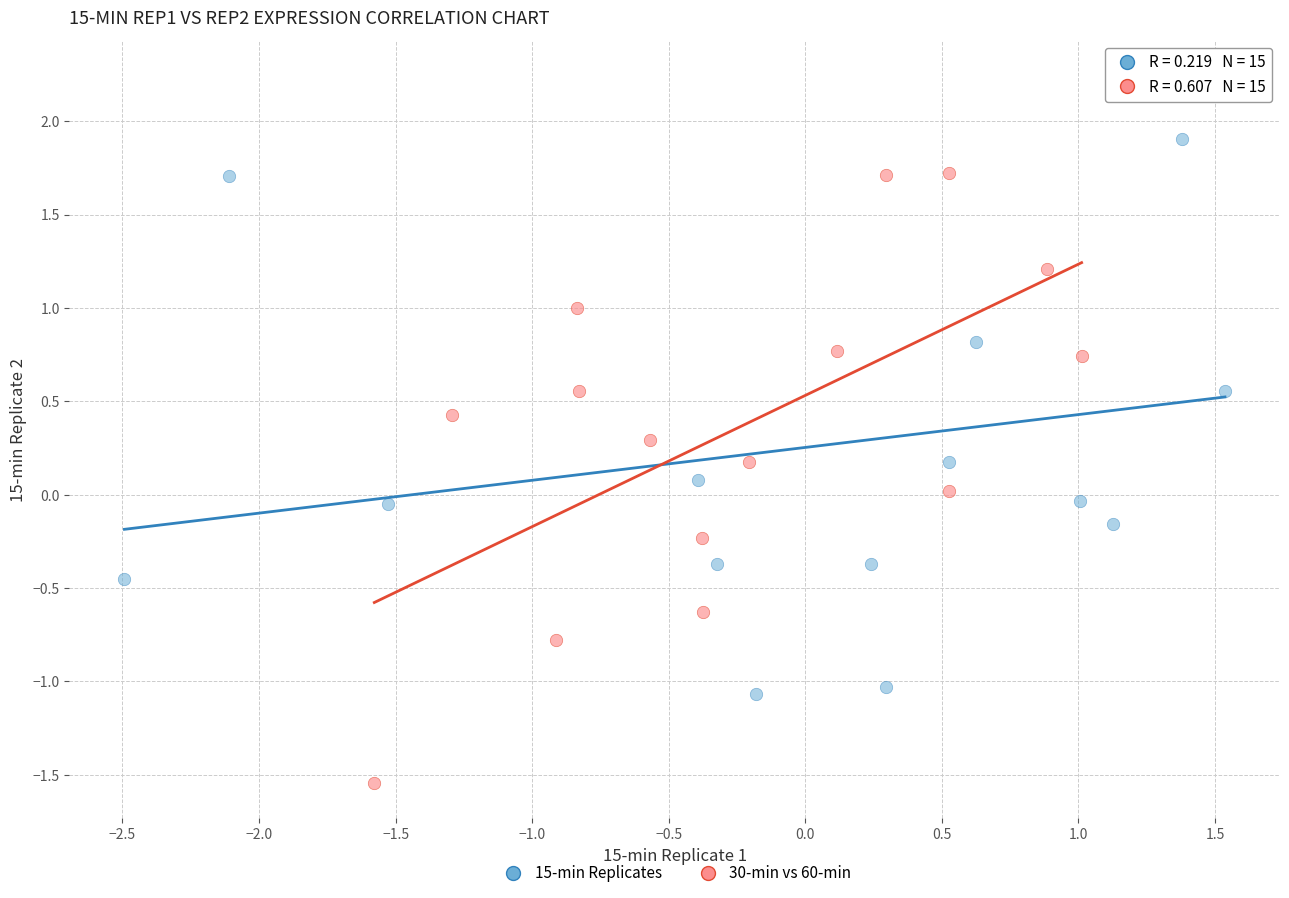

Which series contains the highest Y value?

15-min Replicates